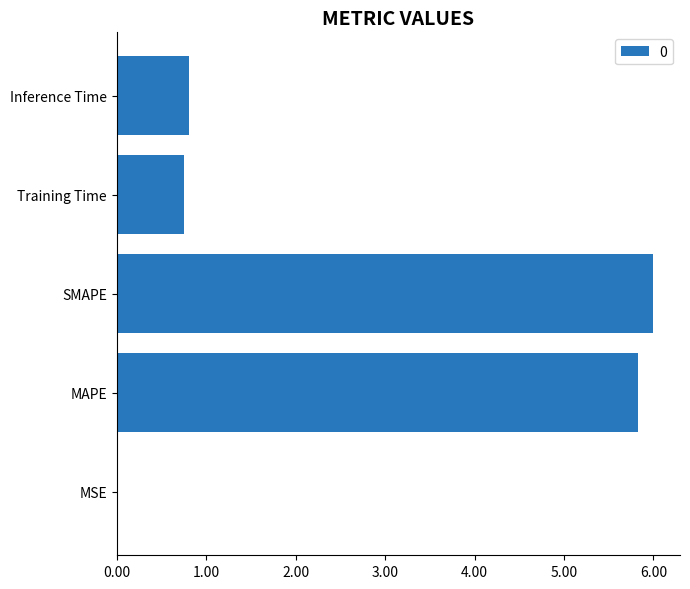

Which category has the highest value across all series?

SMAPE